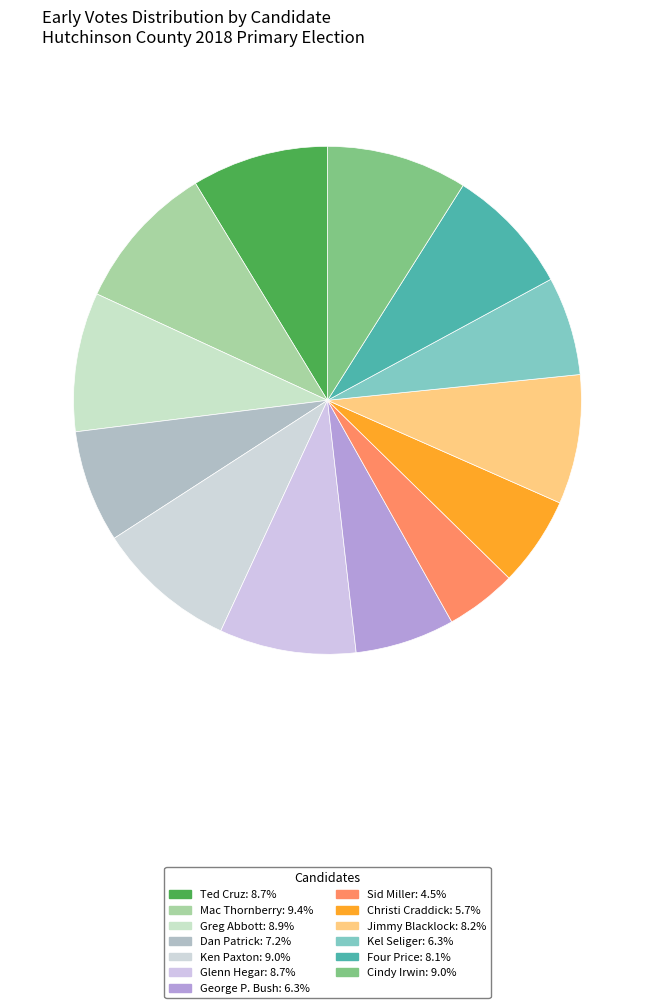

The Kel Seliger slice represents 6% of the pie. True or false?

True